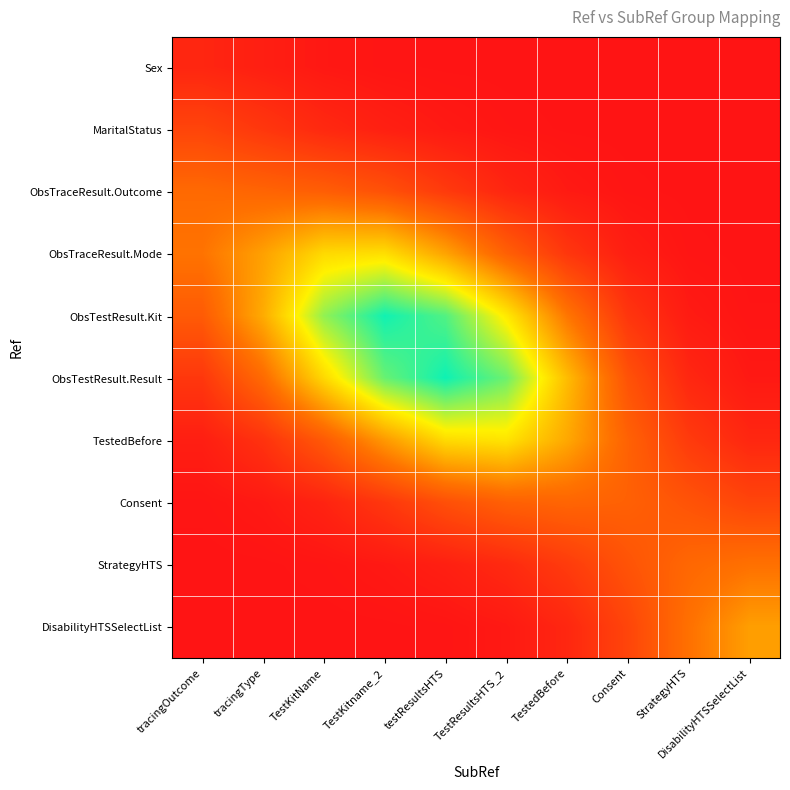

Between TestedBefore and TestResultsHTS_2, which is larger?

TestResultsHTS_2